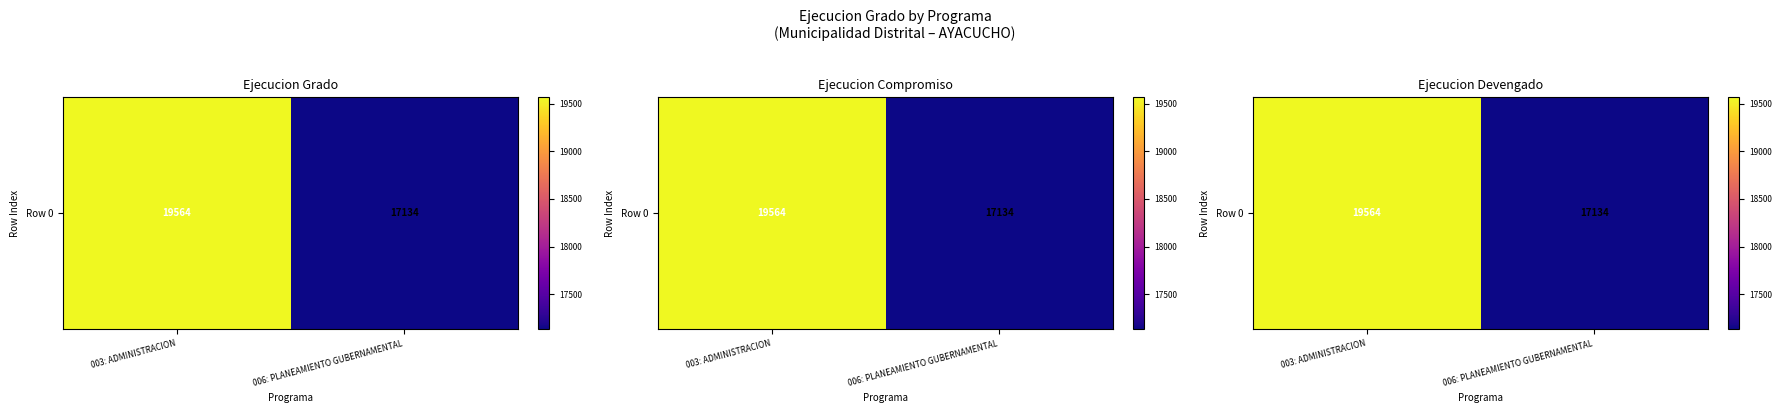

What is the sum of all values?

36698